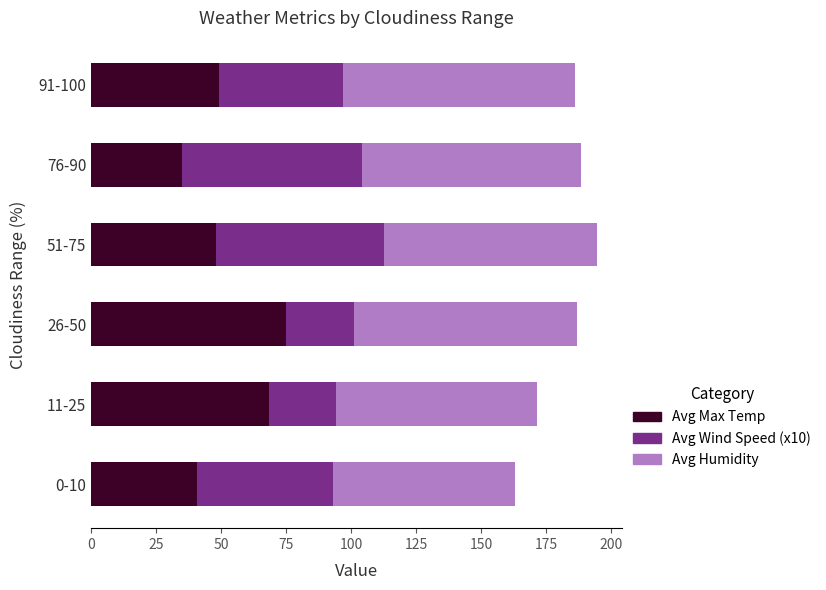

Is it true that Avg Max Temp equals 74.9 at 26-50?

True